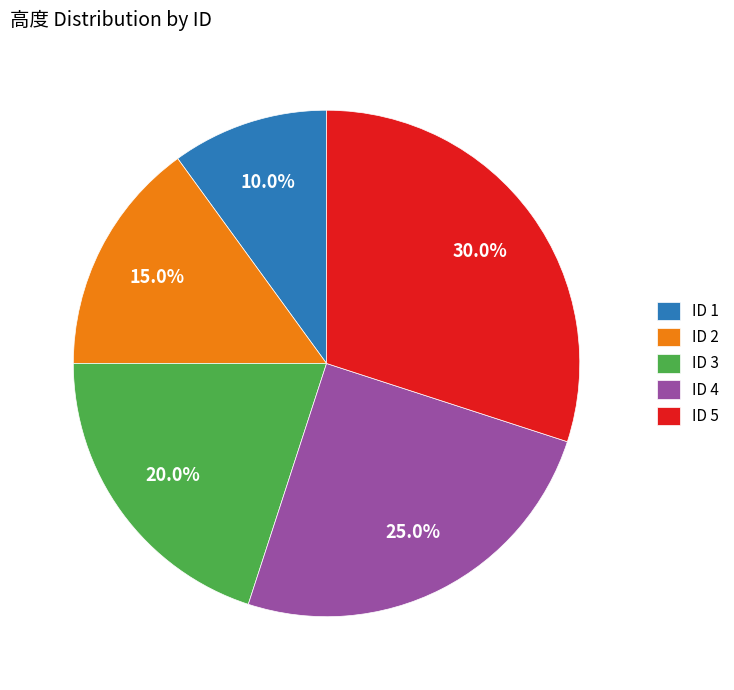

Does any single category account for the majority?

No